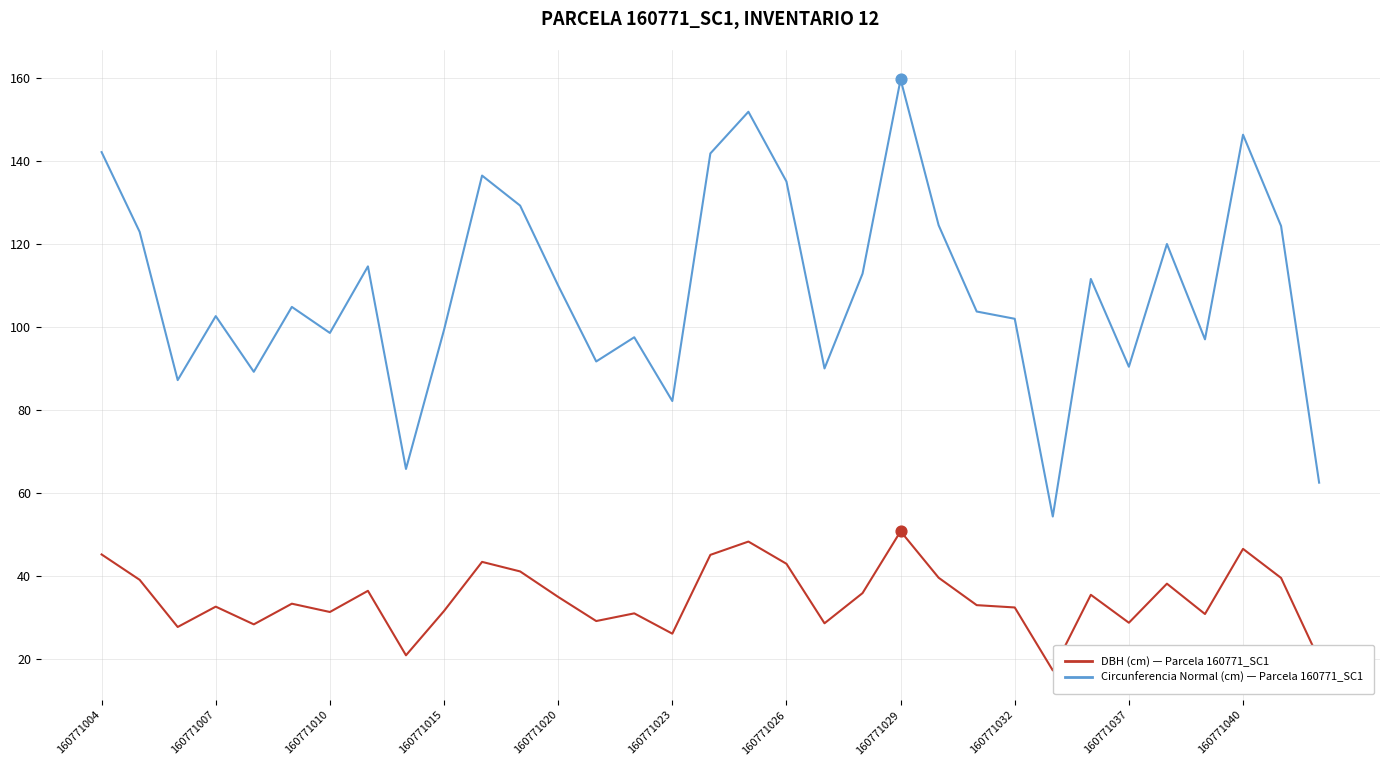

What is the minimum value shown in the chart?

17.3